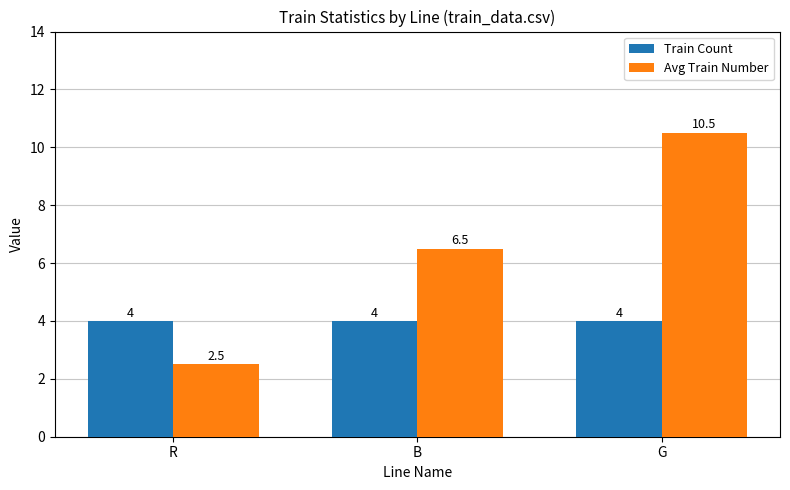

Are the bars grouped side by side (vs. stacked)?

Yes